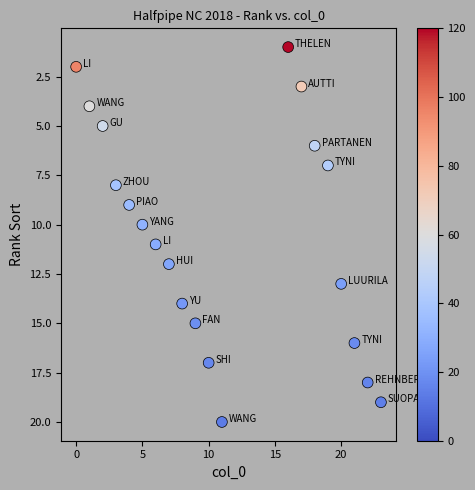

What is the range of Y values (max minus min)?

19